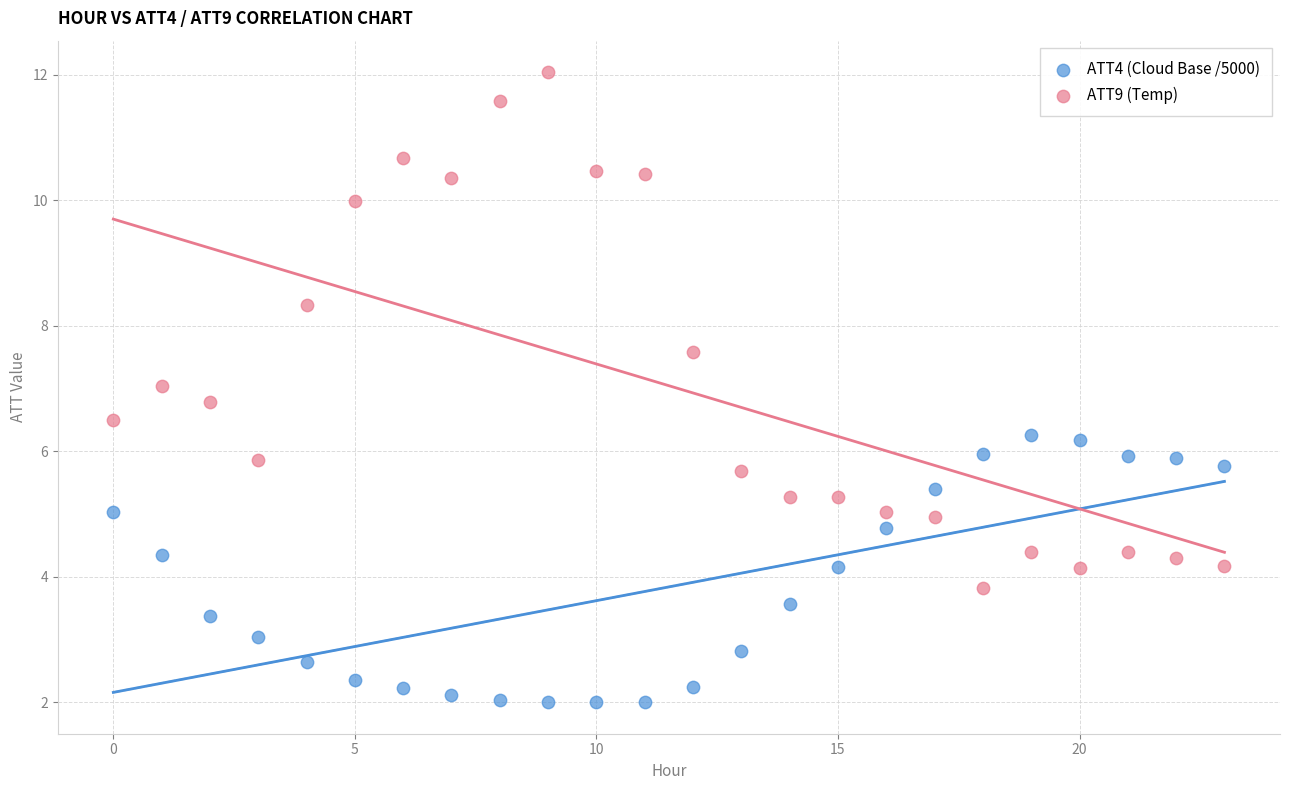

Which series has the largest Y range (max minus min)?

ATT9 (Temp)